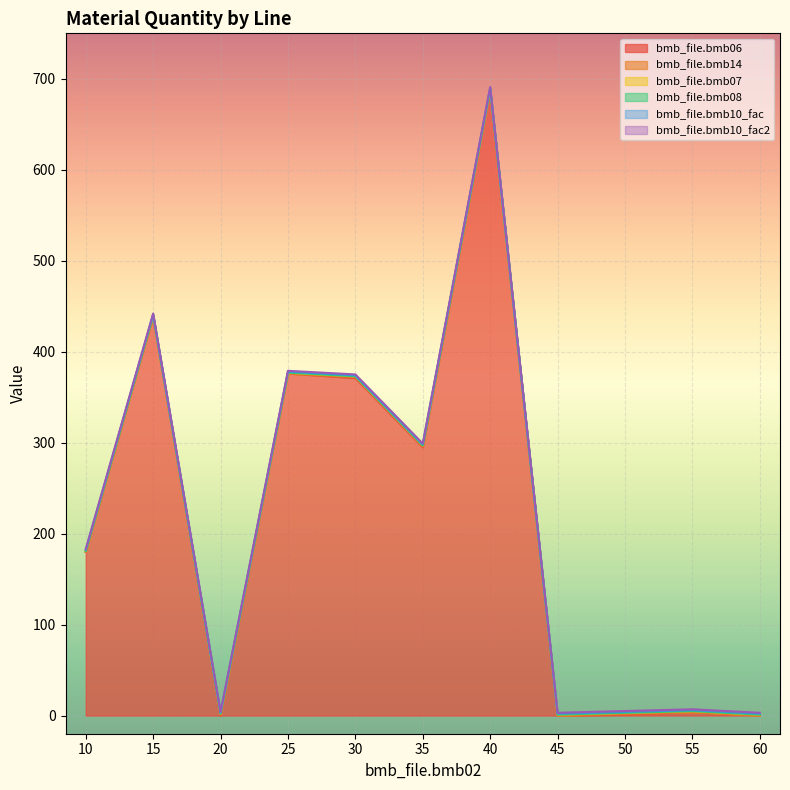

At how many categories does at least one series exceed 350?

4